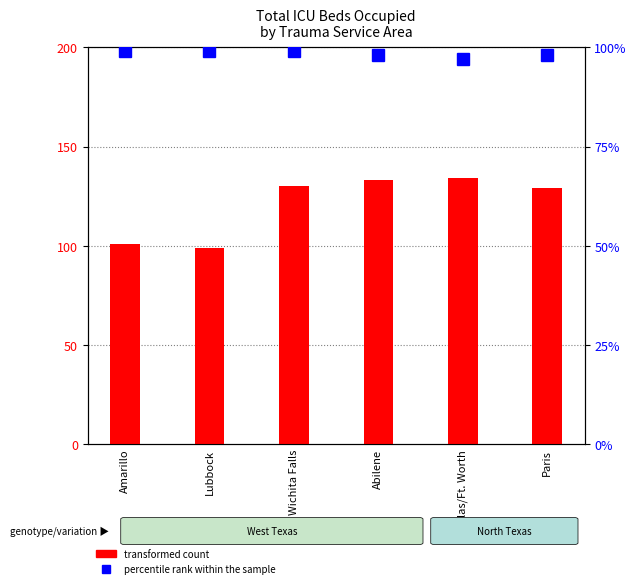

Which category has the highest value in the percentile rank within the sample series?

Amarillo